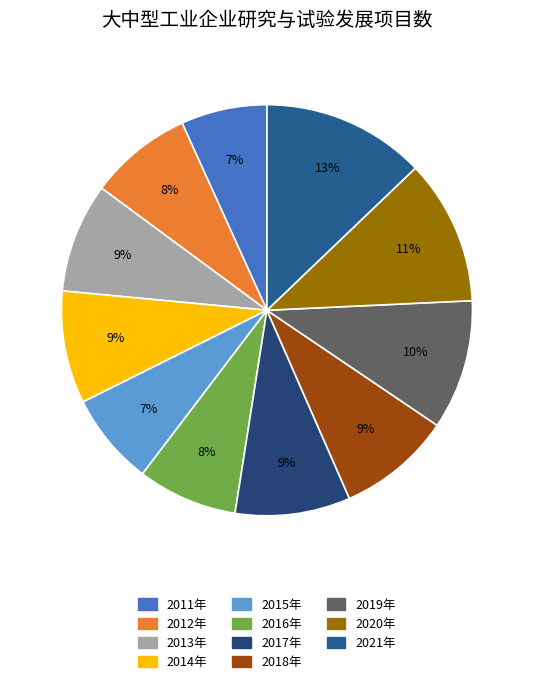

What is the largest slice in the pie chart?

2021年